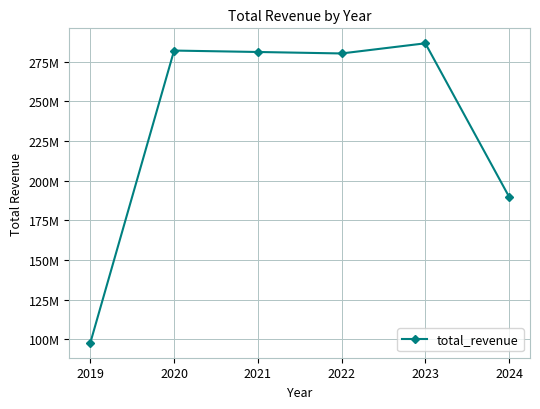

Reading left to right, transcribe all the data shown in this chart.

2019=97815657.0	2020=281977252.6	2021=281082337.3	2022=280155880.9	2023=286551589.4	2024=189849324.9